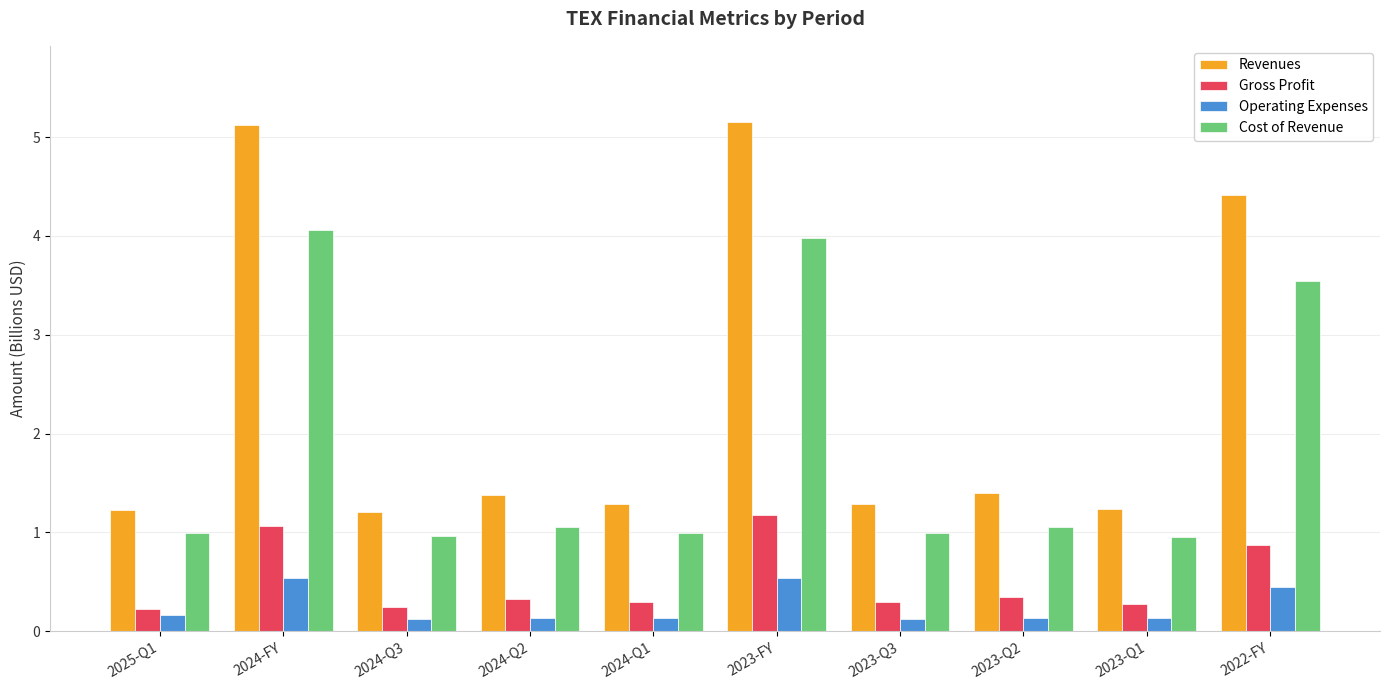

The Cost of Revenue series shows 1.1 at 2023-Q2. True or false?

True